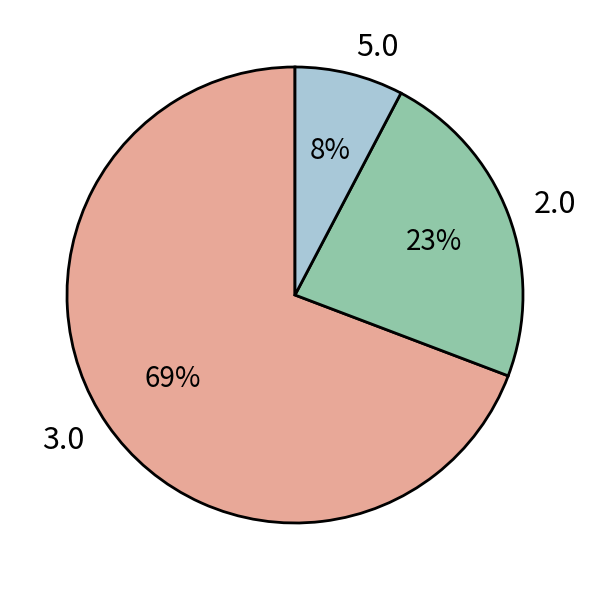

Combined, do 5.0 and 2.0 account for over 50%?

No